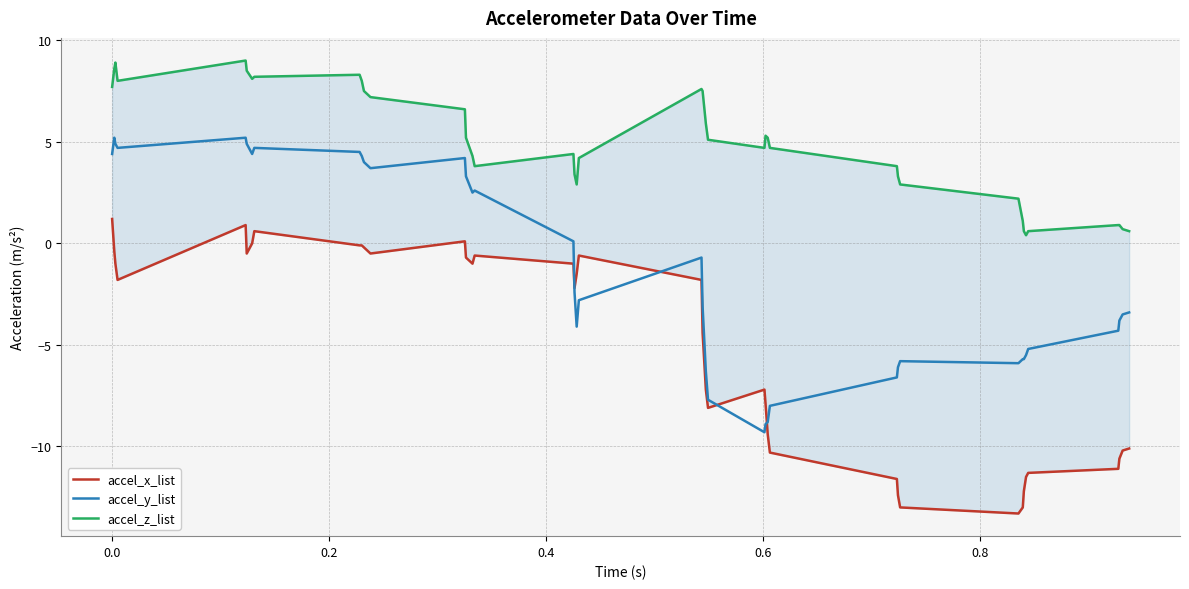

Rank the series by their maximum value, from highest to lowest.

accel_z_list, accel_y_list, accel_x_list